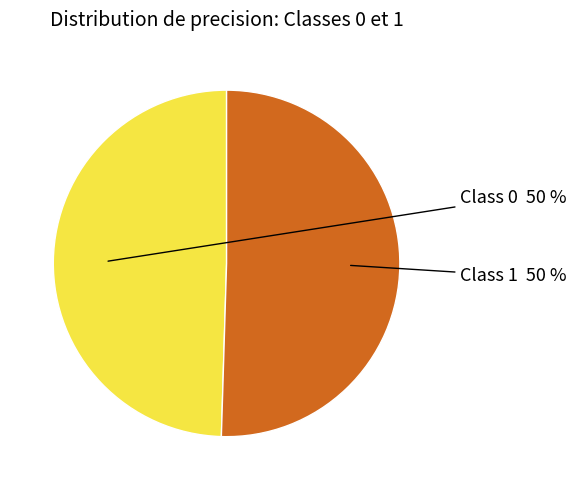

How many slices are in this pie chart?

2